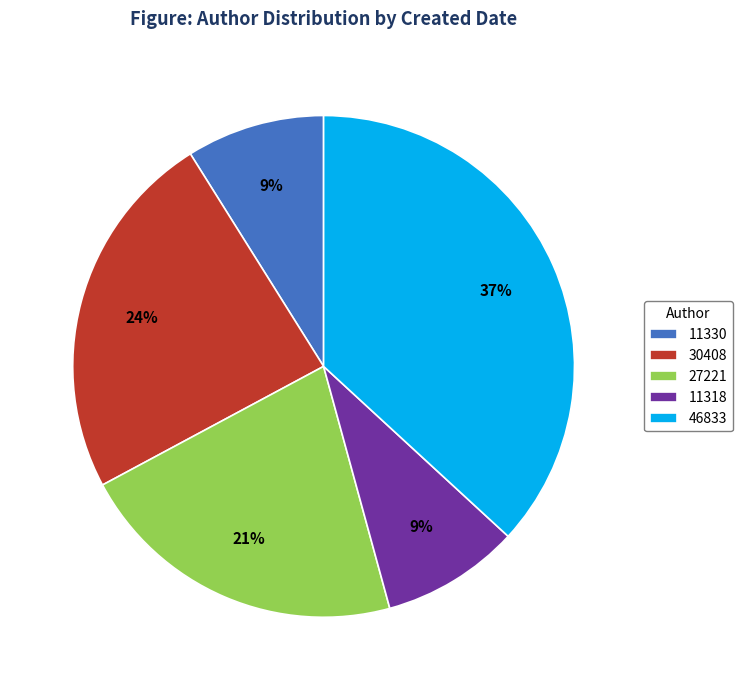

True or false: 30408 accounts for 24% of the total.

True